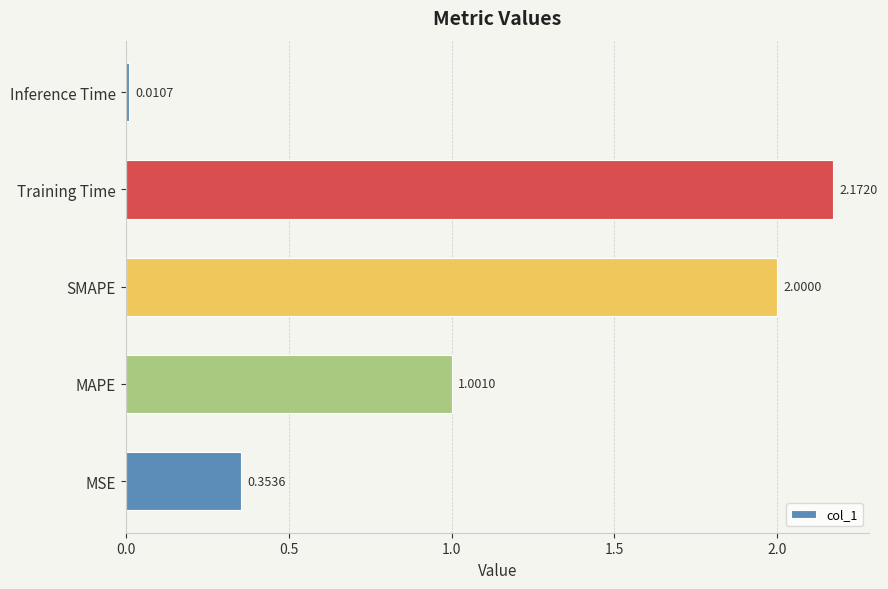

At which category does the chart reach its minimum across all series?

Inference Time